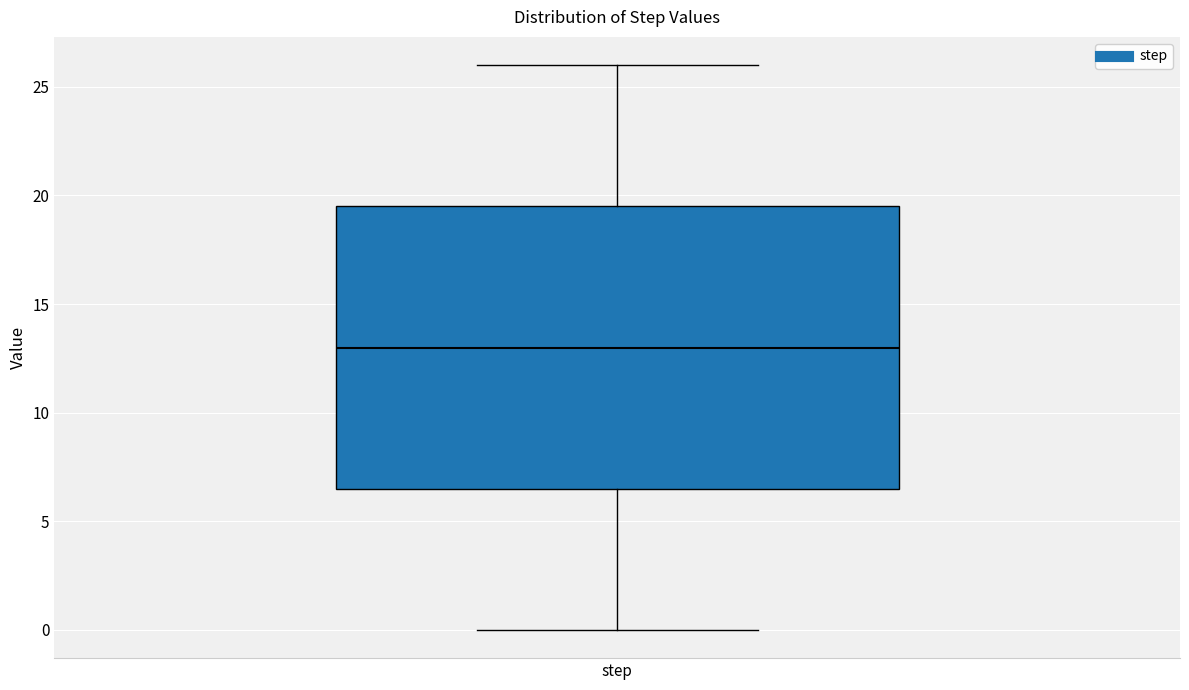

Where is the upper edge of the box for step on the y-axis? The values are not printed on the chart, so give them approximately, as read against the axis.

19.5